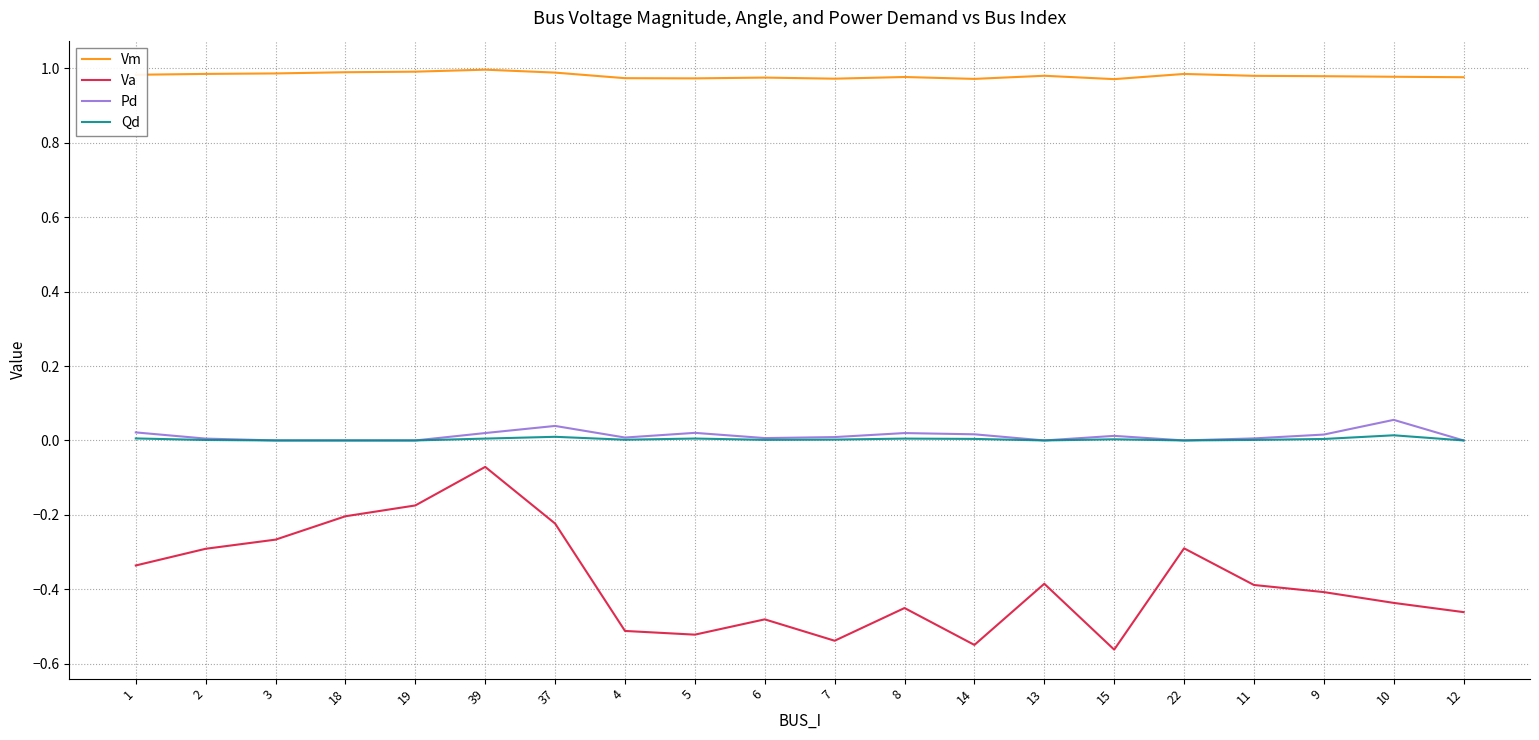

What are all the series names shown in the legend?

Vm, Va, Pd, Qd